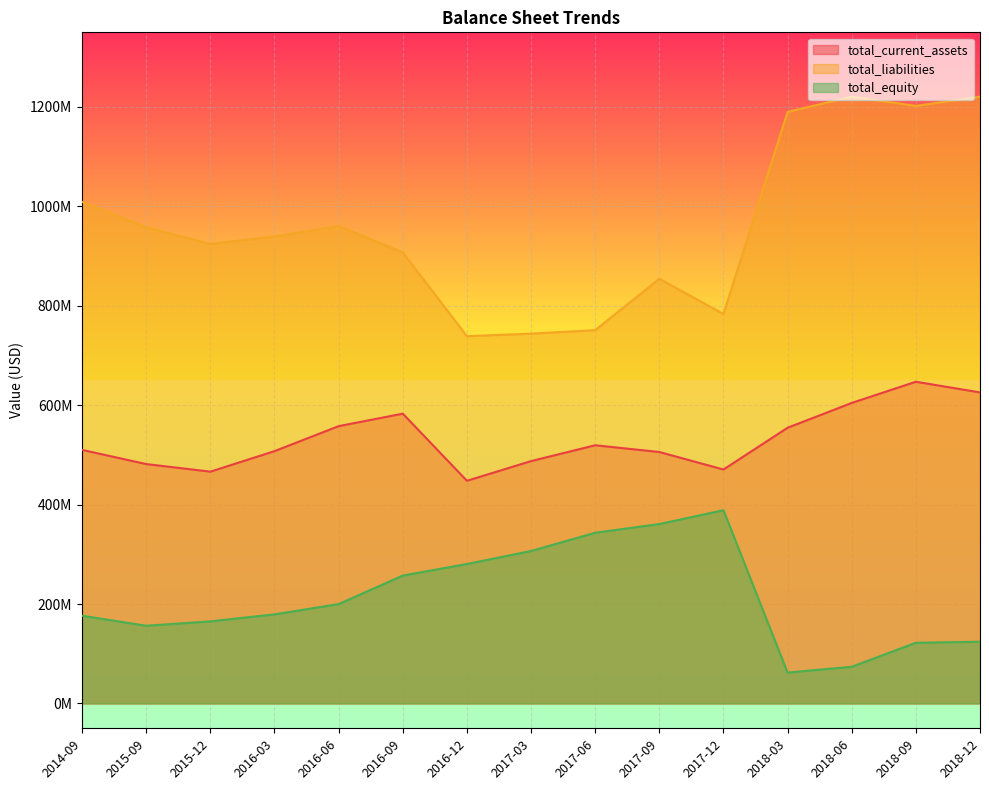

Reading right to left, transcribe all the data shown in this chart.

total_current_assets: 2018-12=625639000	2018-09=647138000	2018-06=604472000	2018-03=554550000	2017-12=470551000	2017-09=505759000	2017-06=519362000	2017-03=487475000	2016-12=447892000	2016-09=582921000	2016-06=557795000	2016-03=507528000	2015-12=466272000	2015-09=481492000	2014-09=510029000
total_liabilities: 2018-12=1220629000	2018-09=1202001000	2018-06=1220492000	2018-03=1189967000	2017-12=783383000	2017-09=854221000	2017-06=750911000	2017-03=743907000	2016-12=738781000	2016-09=907322000	2016-06=960338000	2016-03=939398000	2015-12=924248000	2015-09=957522000	2014-09=1008950000
total_equity: 2018-12=124155000	2018-09=122059000	2018-06=73763000	2018-03=62075000	2017-12=388668000	2017-09=360871000	2017-06=343371000	2017-03=306692000	2016-12=280455000	2016-09=257246000	2016-06=199878000	2016-03=179207000	2015-12=165093000	2015-09=156277000	2014-09=176469000